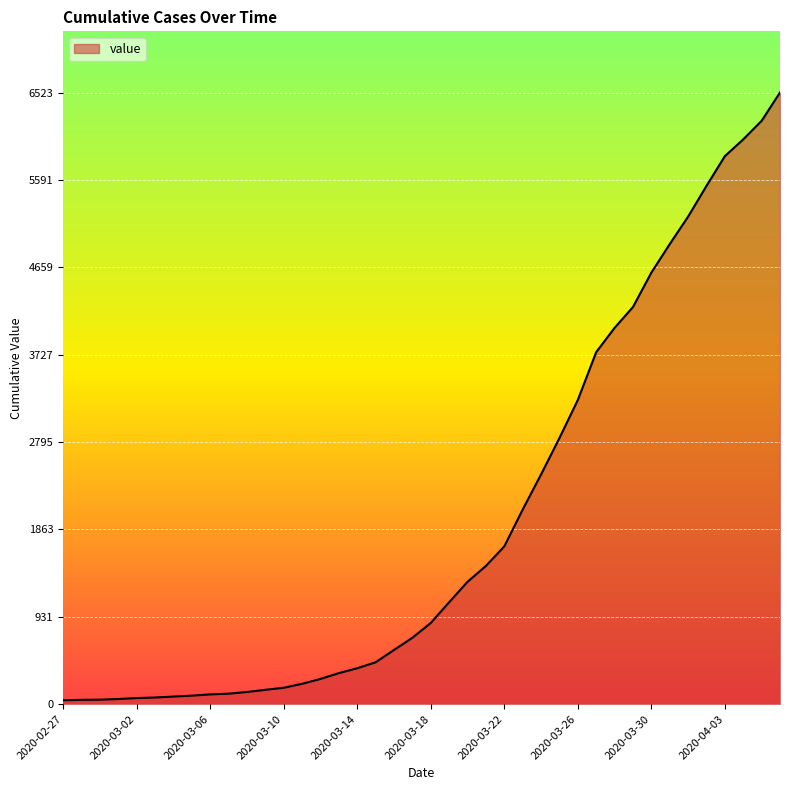

What is the difference between the maximum and minimum values?

6481